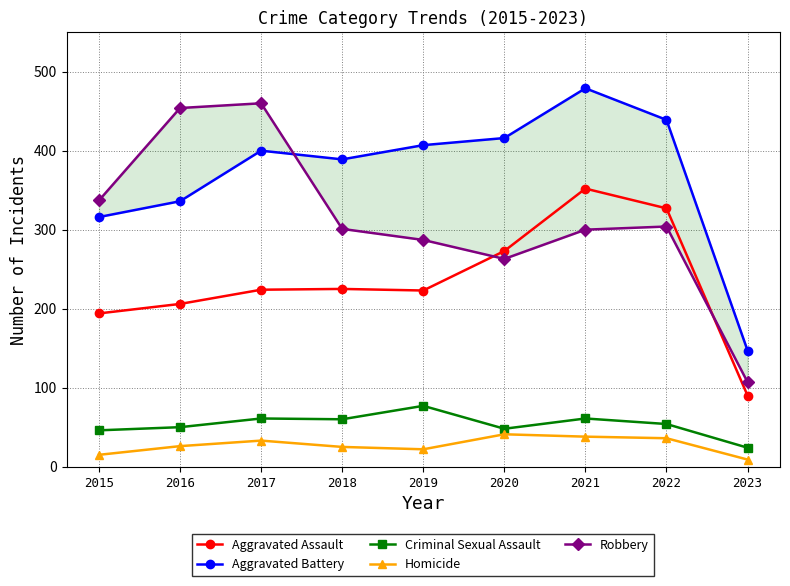

What is the difference between the Homicide values at 2017 and 2015?

18